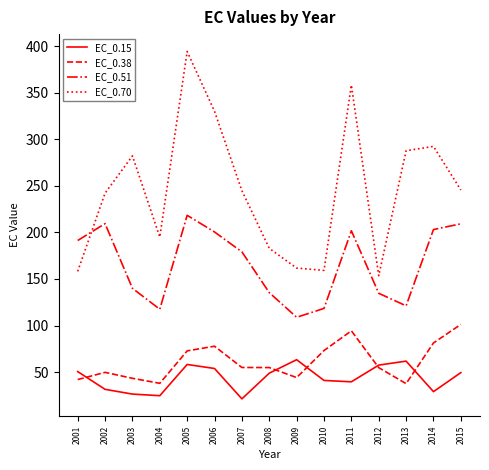

At which category is the sum across all series the highest?

2005